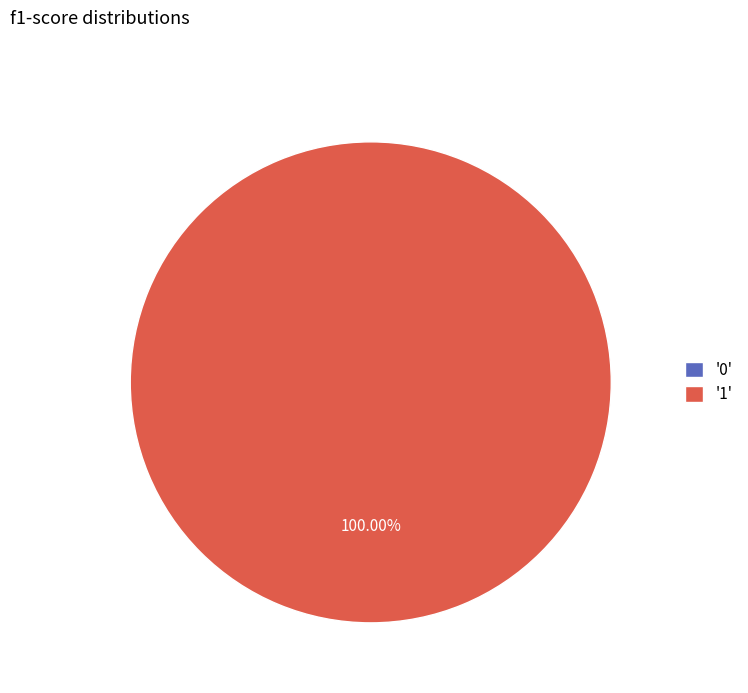

To the nearest percent, what is the combined percentage of 1 and 0?

100%